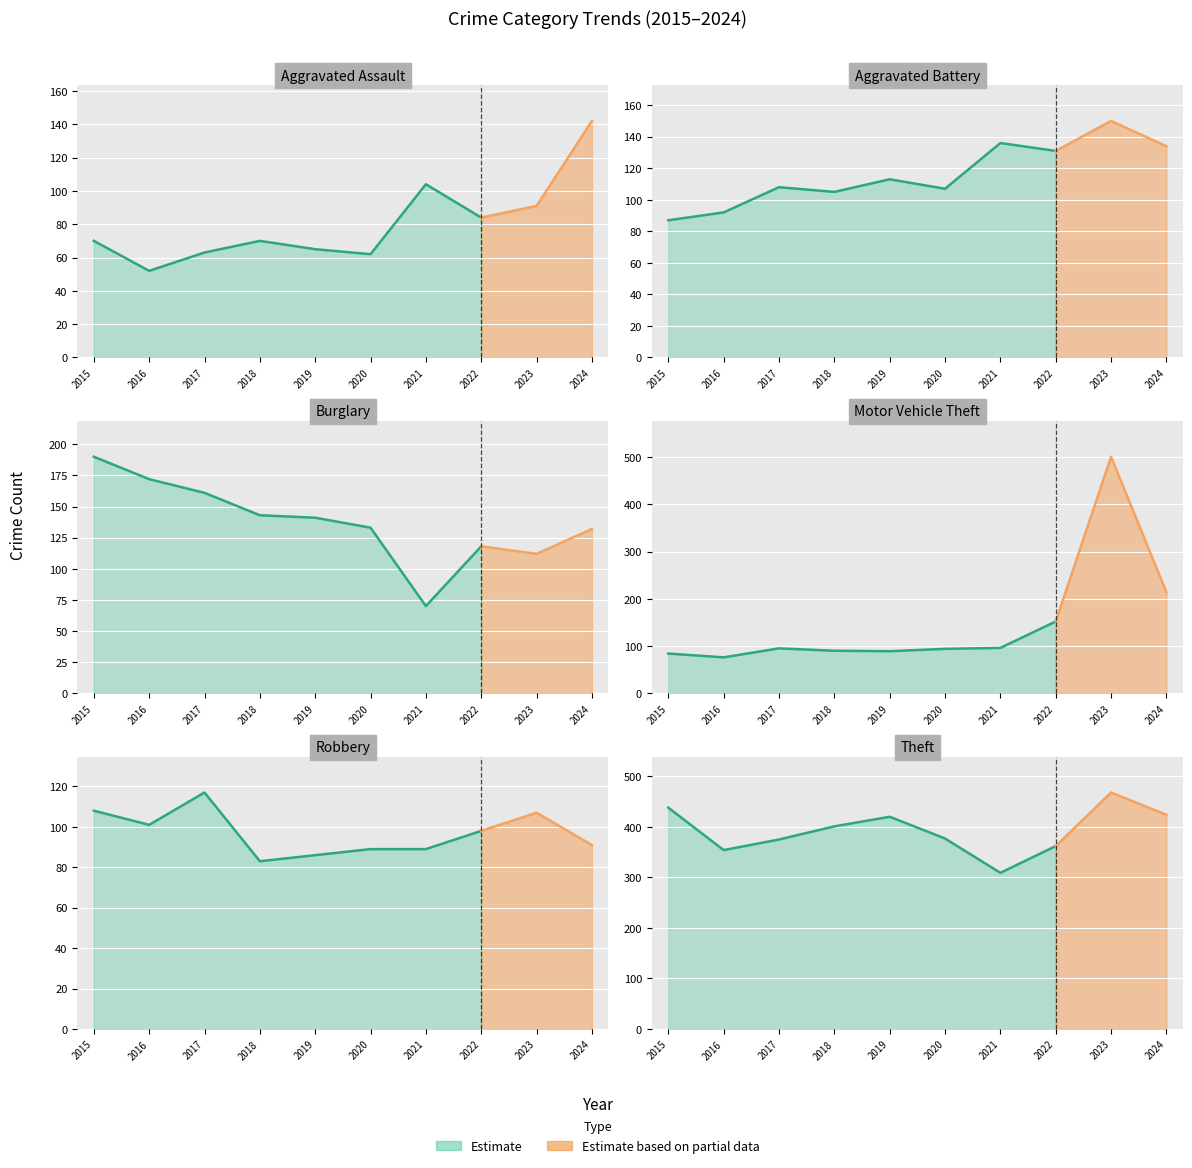

Which series ends up on top after the final intersection of Aggravated Battery and Robbery?

Aggravated Battery